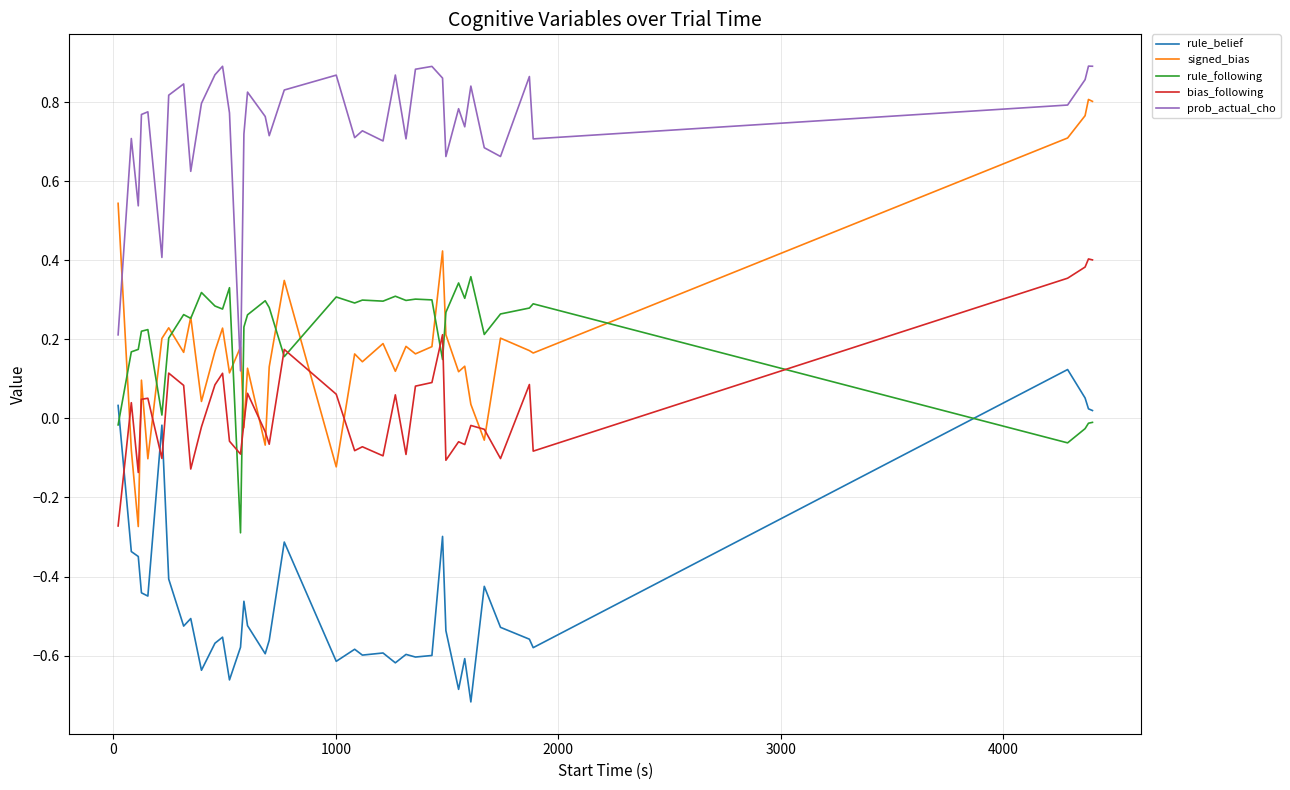

How many lines are shown in the chart?

5